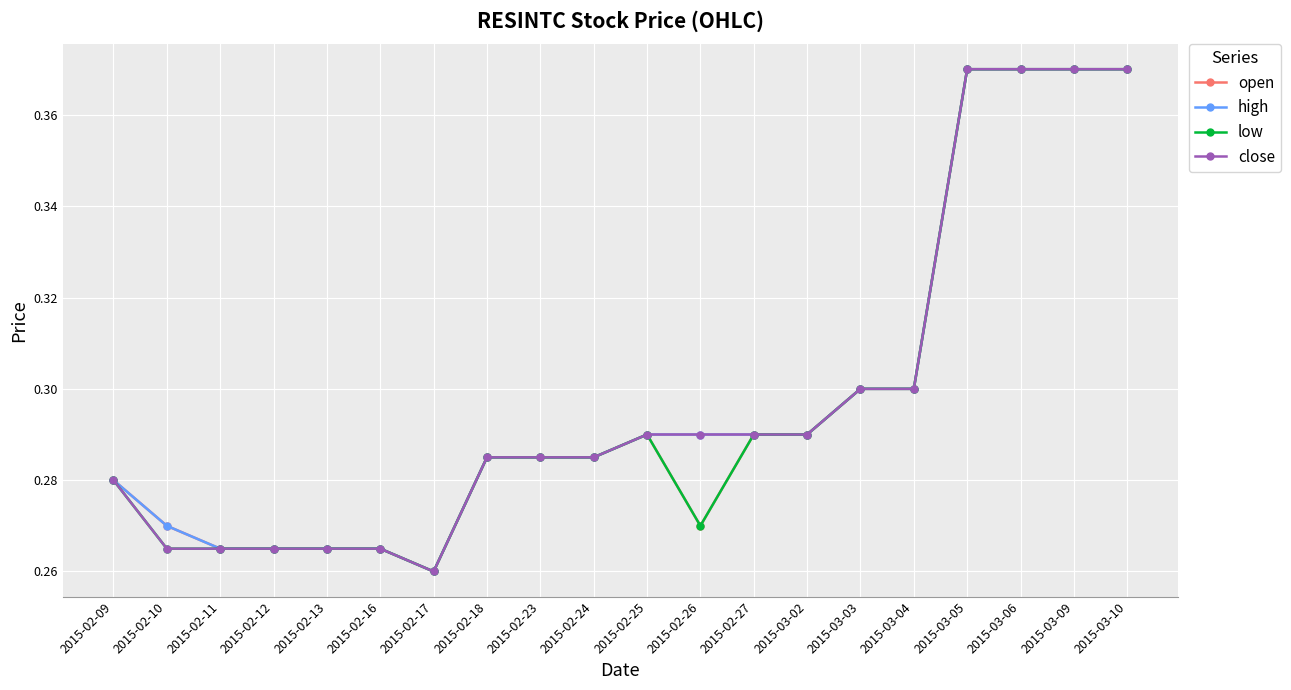

Count the number of data series in this chart.

4